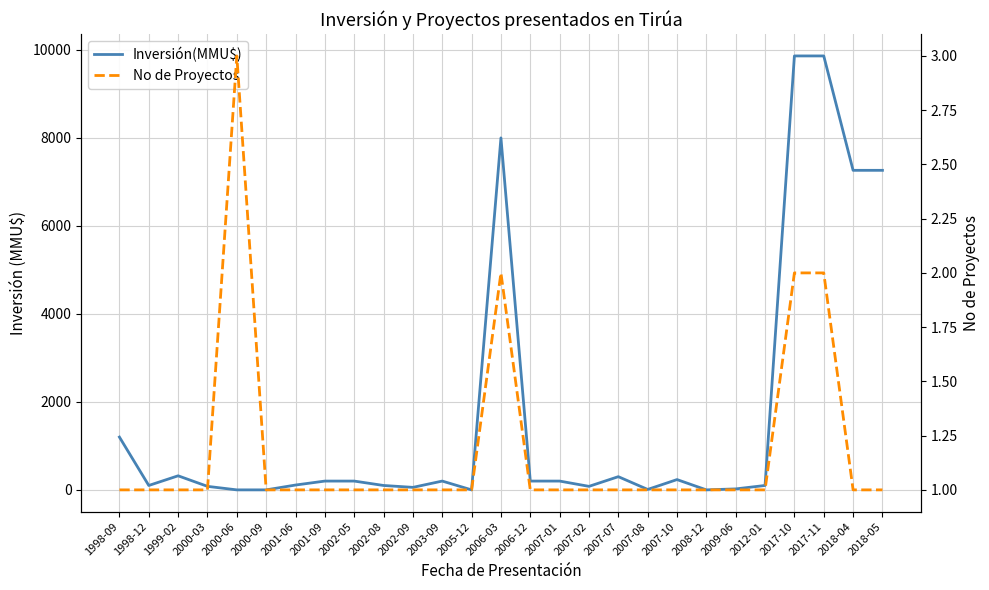

How many intersections are there between Inversión(MMU$) and No de Proyectos?

6